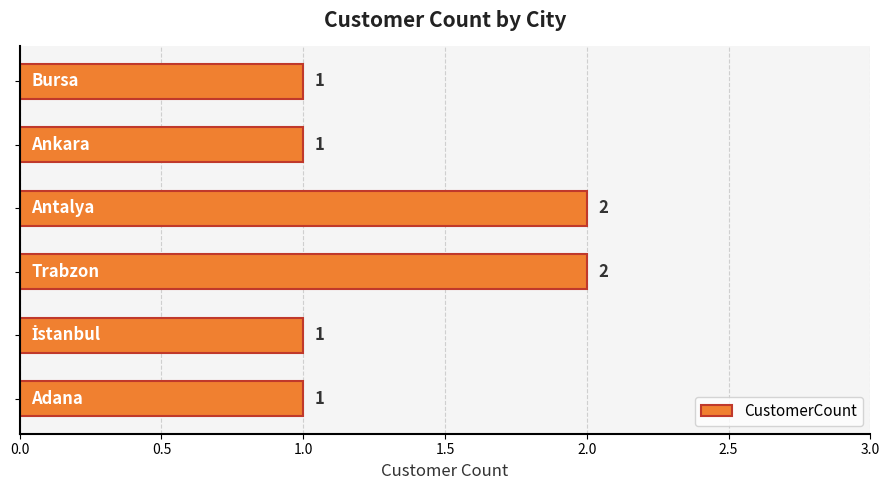

What is the sum of all values?

8